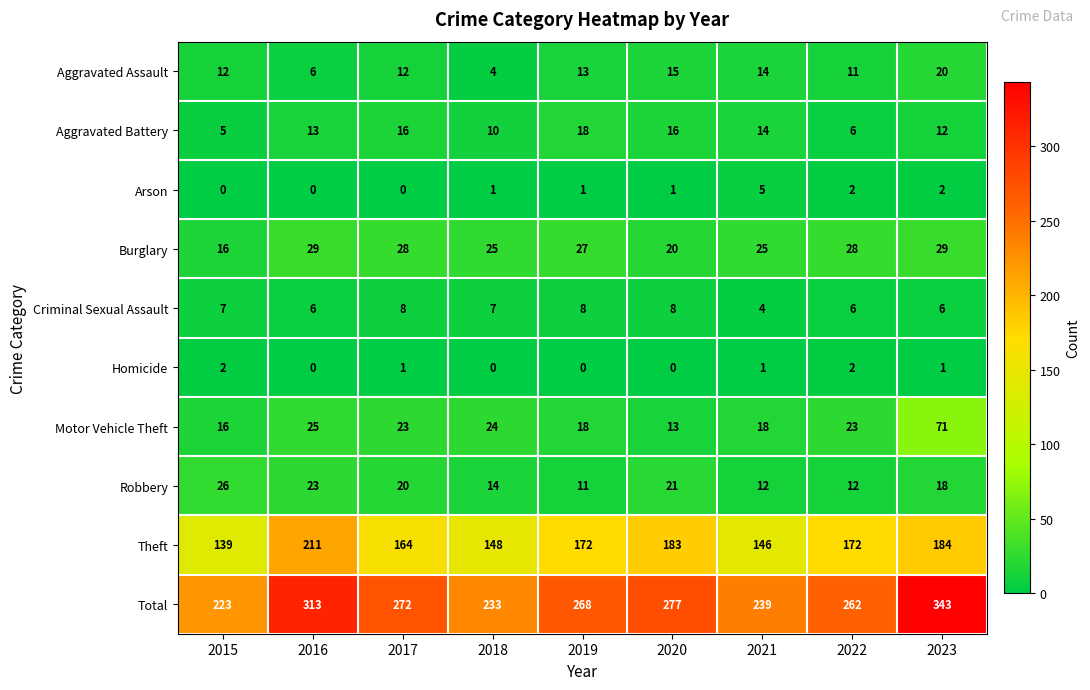

True or false: Criminal Sexual Assault has a value of 1 at 2023.

False